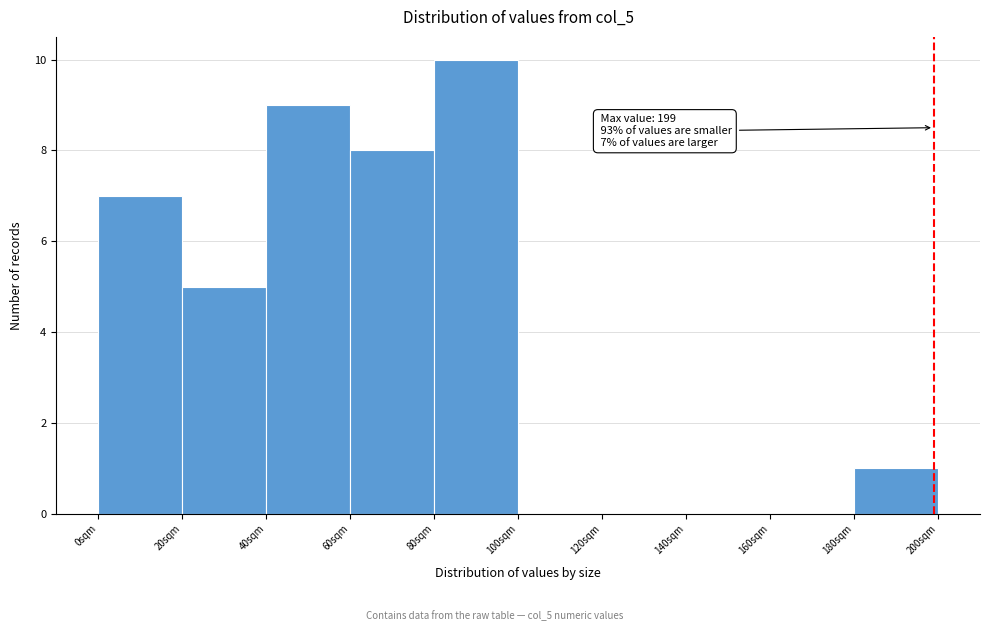

Over which range of the x-axis is the bar tallest?

80 to 100